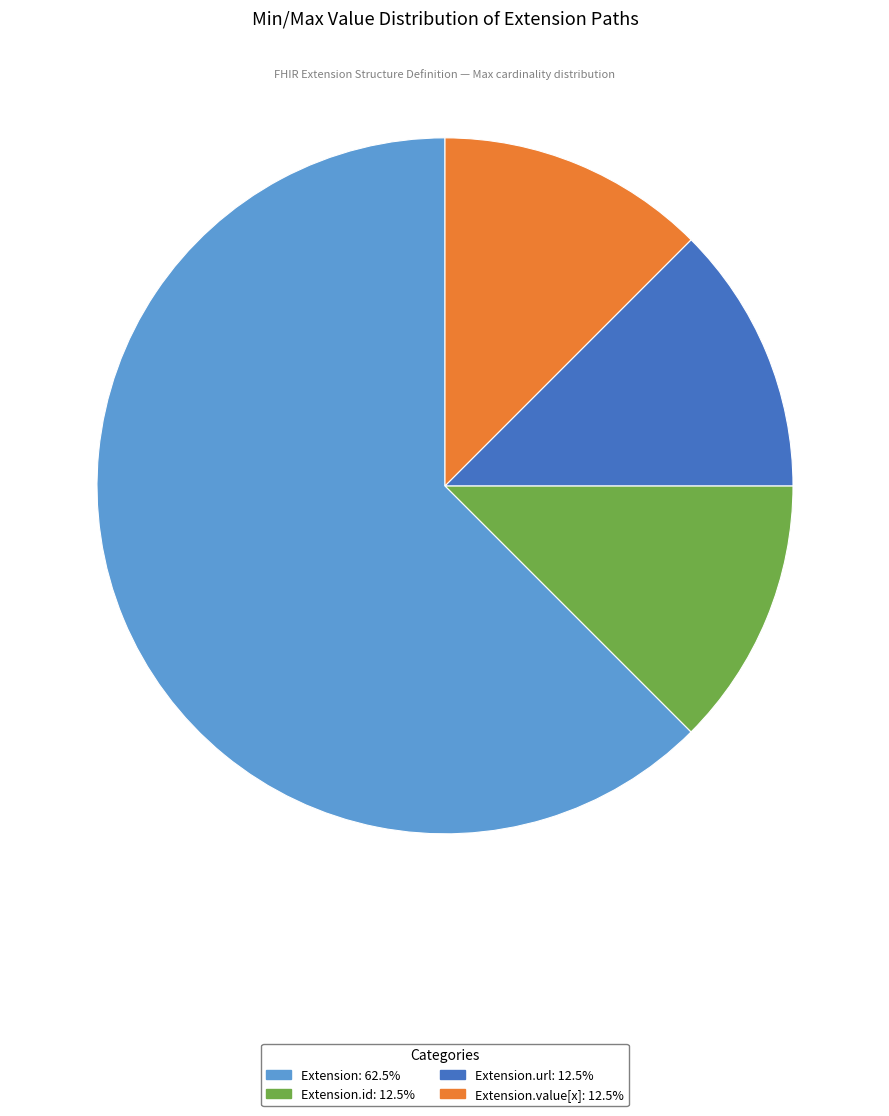

How many slices are in this pie chart?

4